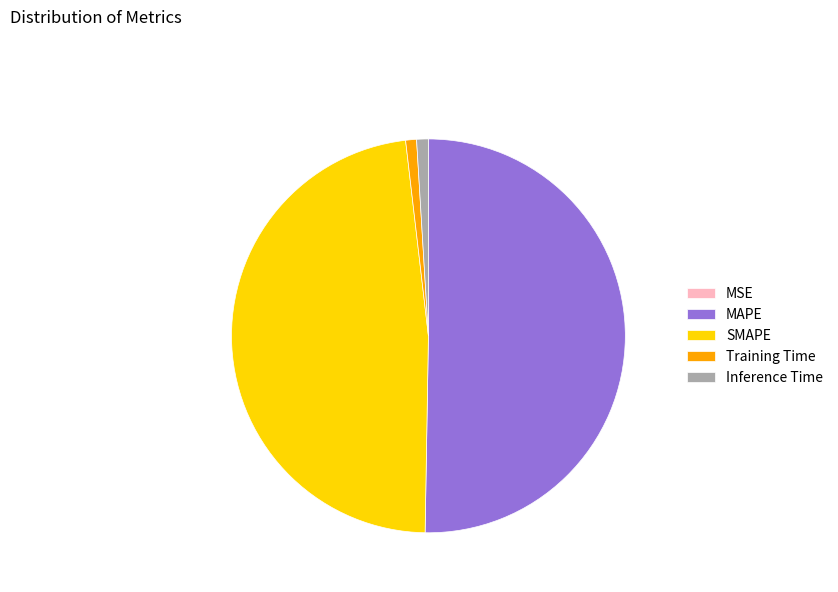

Which category accounts for the majority?

MAPE